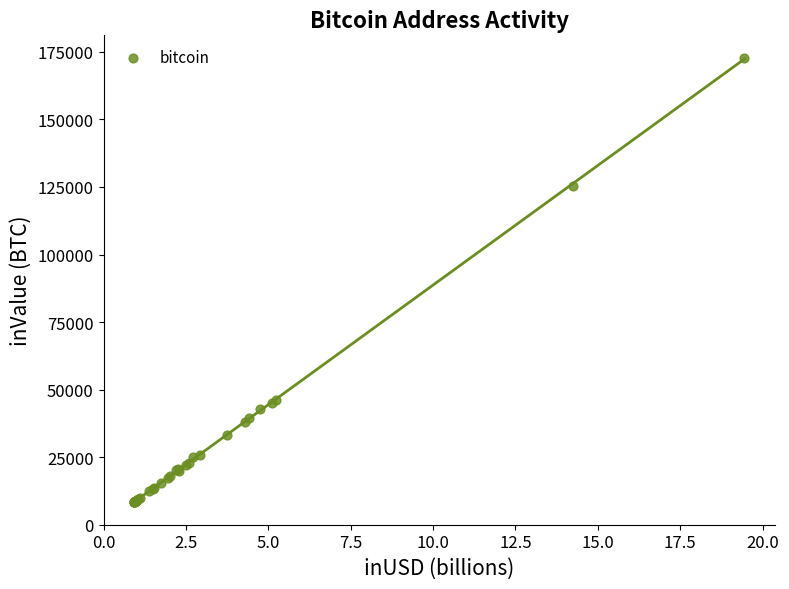

What Y value in the scatter plot is closest to 90573?

125489.1